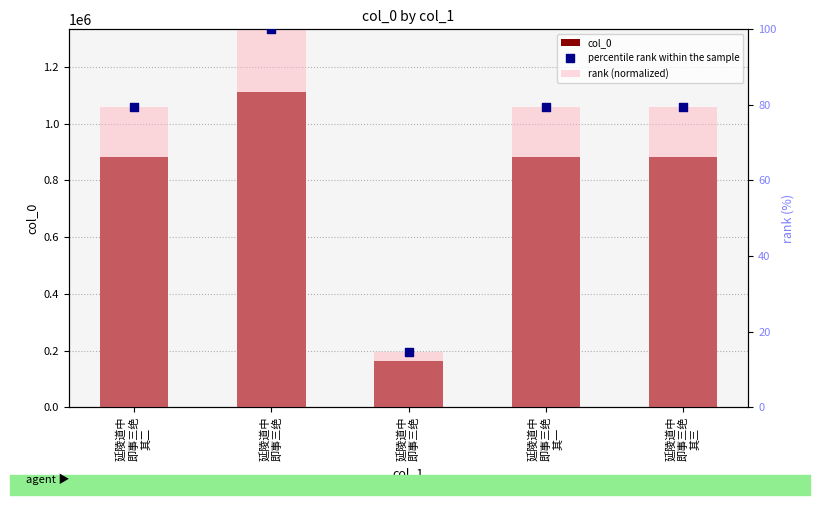

At which category is the sum across all series the highest?

延陵道中
即事三绝